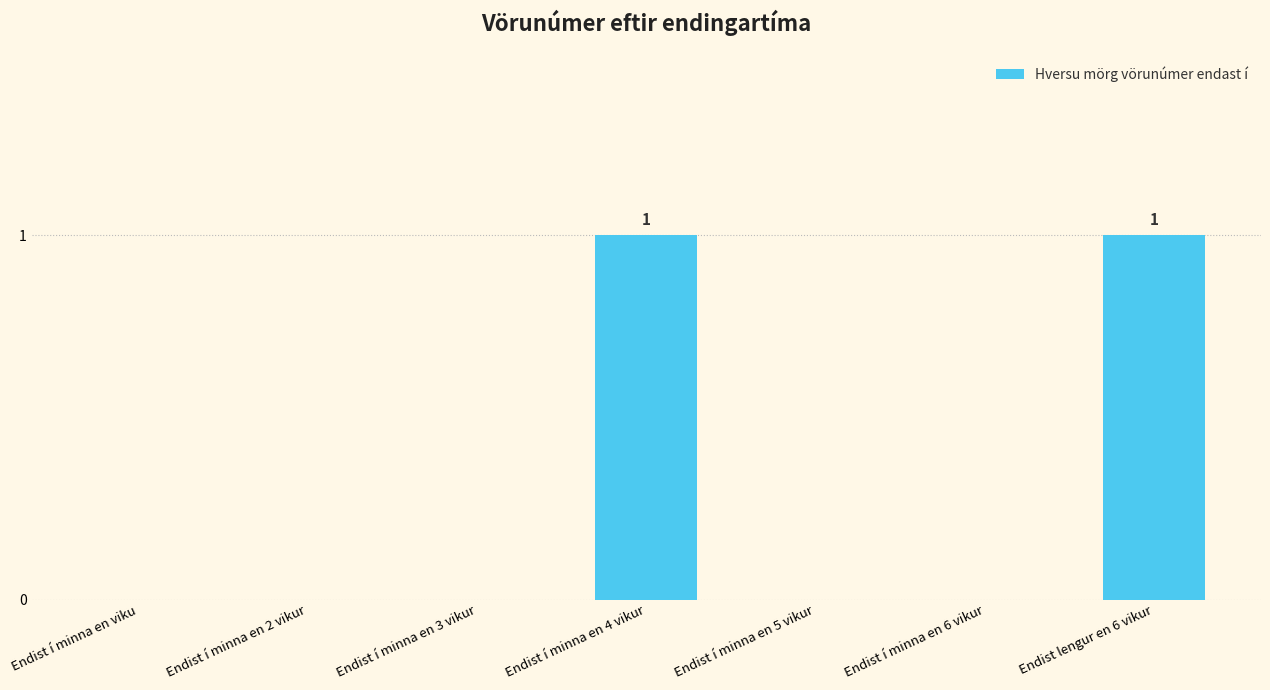

True or false: the data shows 0 at Endist í minna en 6 vikur.

True